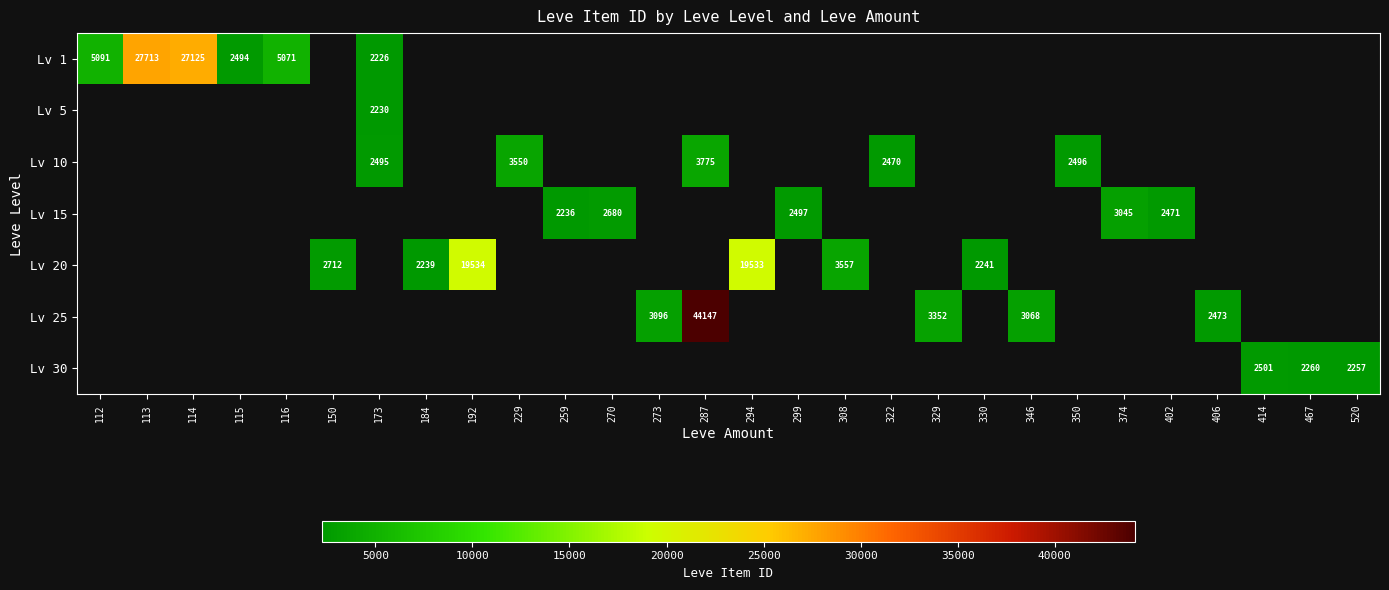

Which series changed the most between 270 and 299?

Lv 15